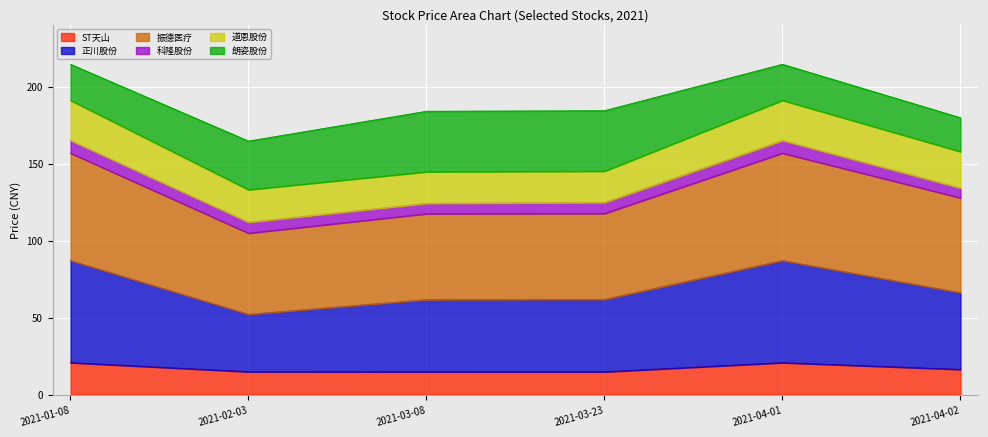

In 振德医疗, how many points are lower than both neighbors (excluding endpoints)?

1